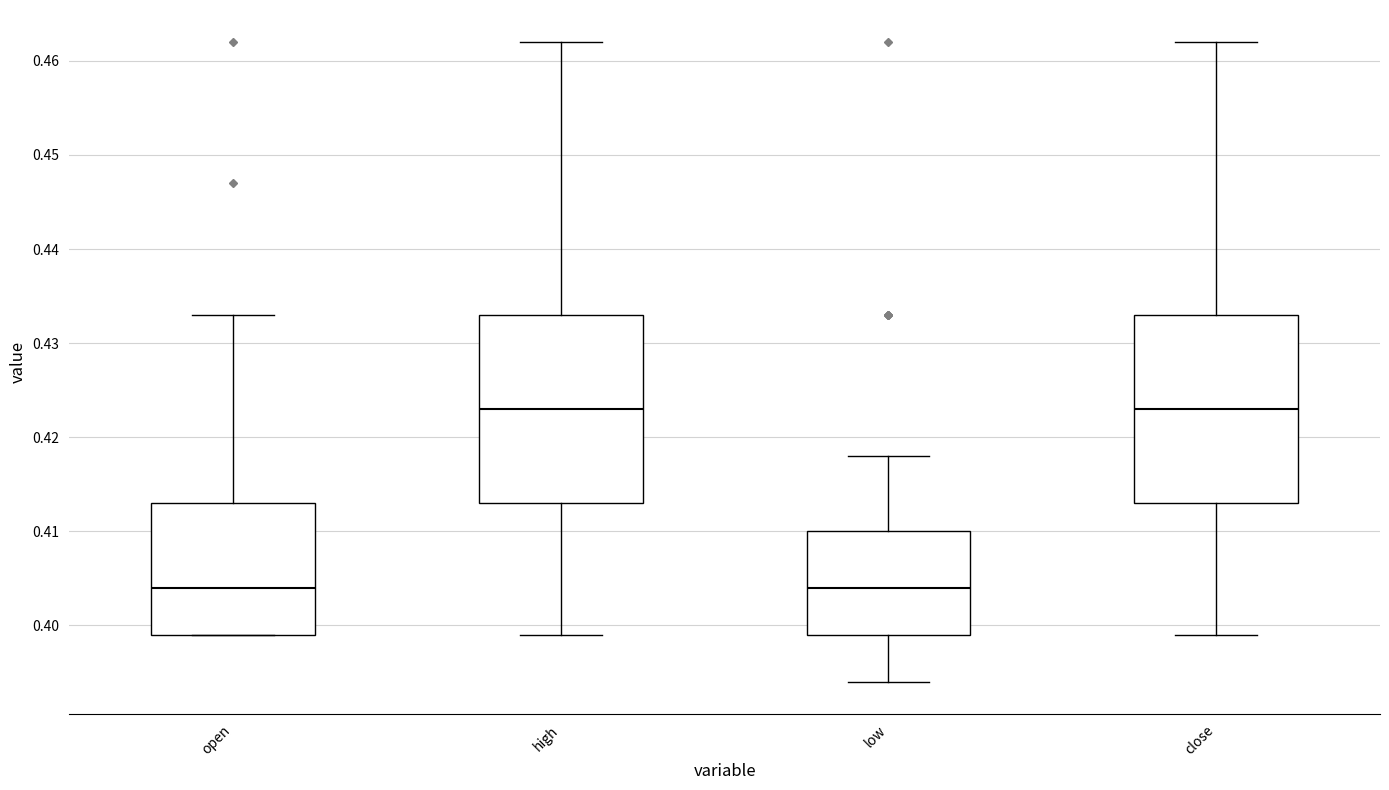

Reading left to right, transcribe this box plot: for each box, give where its median line is, the range the box spans, and where its two whiskers end, as read against the y-axis. The values are not printed on the chart, so give them approximately, as read against the axis.

open: median 0.404, box 0.399 to 0.413, whiskers 0.399 to 0.433
high: median 0.423, box 0.413 to 0.433, whiskers 0.399 to 0.462
low: median 0.404, box 0.399 to 0.410, whiskers 0.394 to 0.418
close: median 0.423, box 0.413 to 0.433, whiskers 0.399 to 0.462